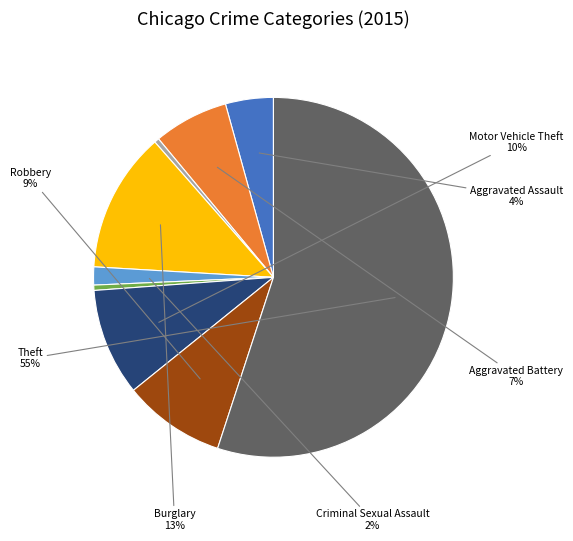

Does any single category account for the majority?

Yes